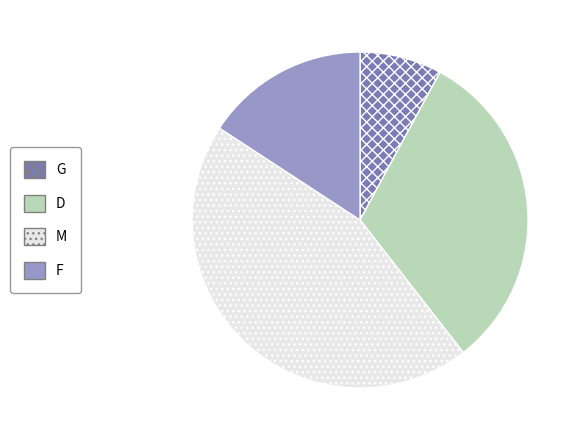

How many segments does this pie chart have?

4